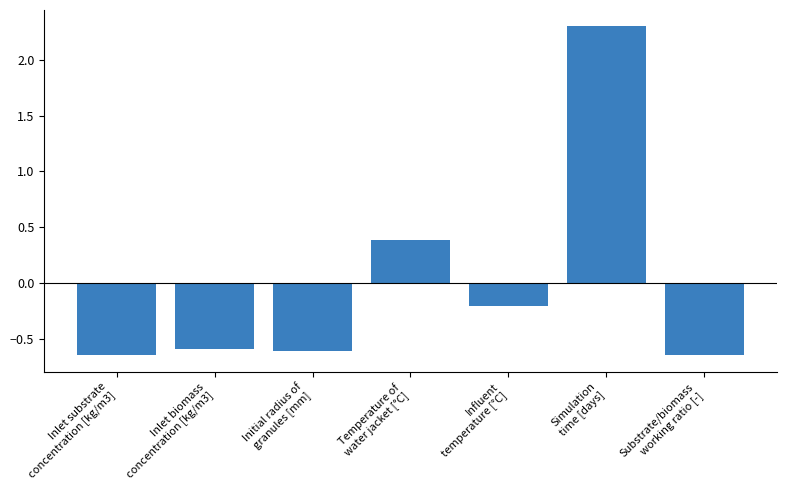

Between Inlet substrate
concentration [kg/m3] and Influent
temperature [°C], which is larger?

Influent
temperature [°C]